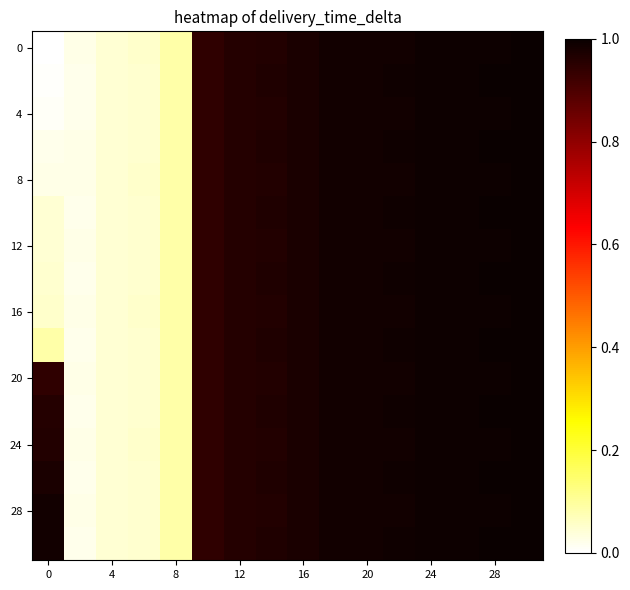

How many series are shown in this chart?

16